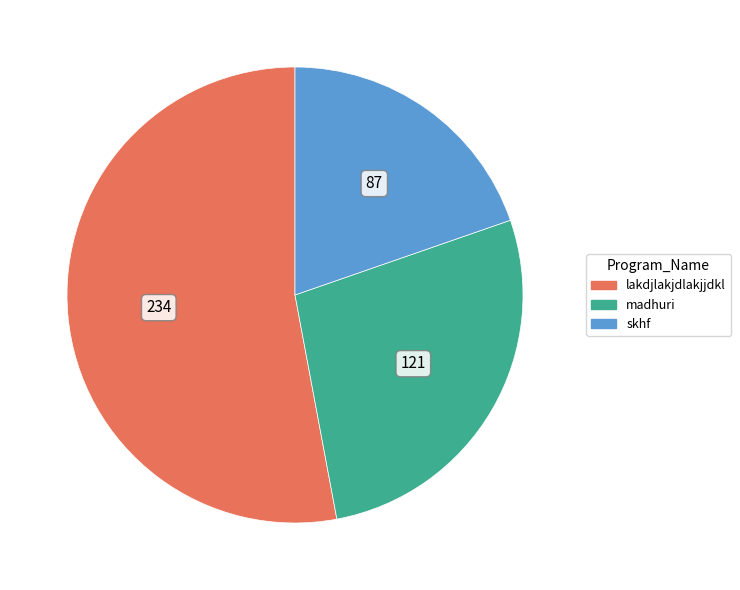

Which category has the biggest portion of the pie?

lakdjlakjdlakjjdkl